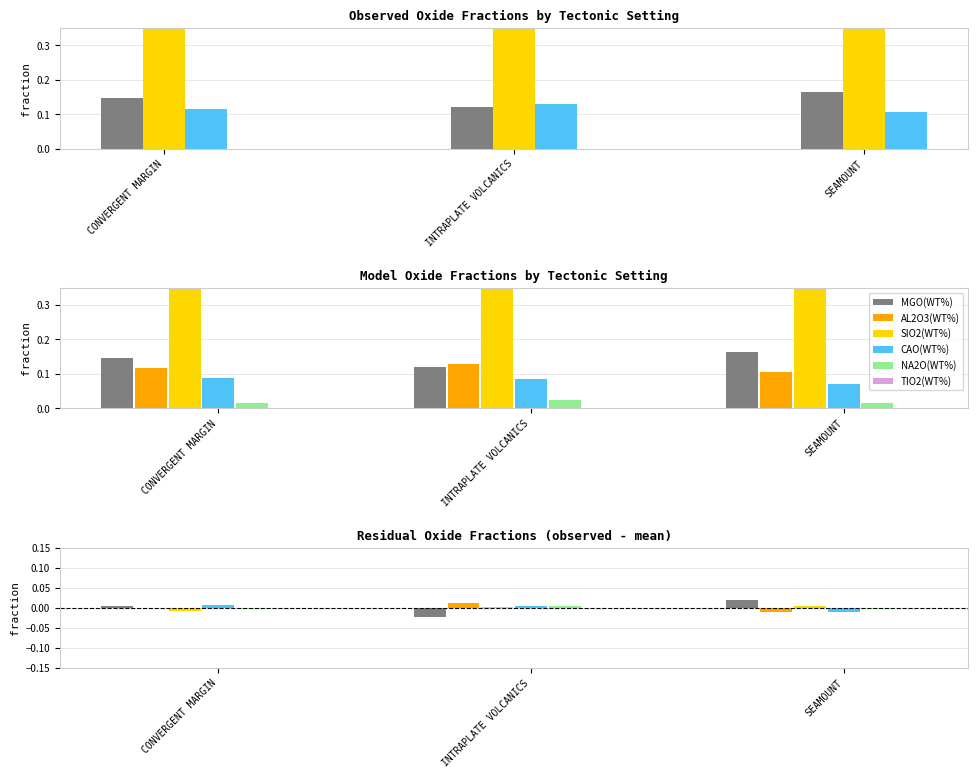

At which label does TIO2(WT%) reach its minimum?

SEAMOUNT